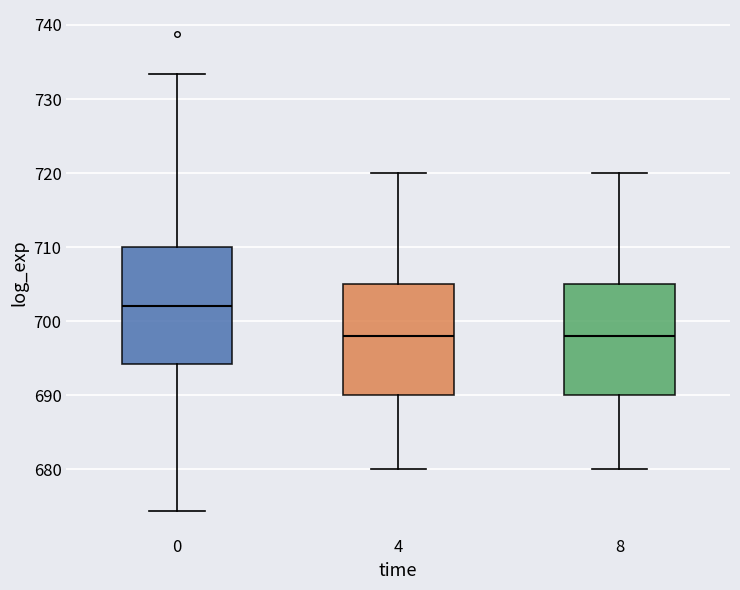

Reading left to right, transcribe this box plot: for each box, give where its median line is, the range the box spans, and where its two whiskers end, as read against the y-axis. The values are not printed on the chart, so give them approximately, as read against the axis.

0: median 702, box 694 to 710, whiskers 674 to 733
4: median 698, box 690 to 705, whiskers 680 to 720
8: median 698, box 690 to 705, whiskers 680 to 720